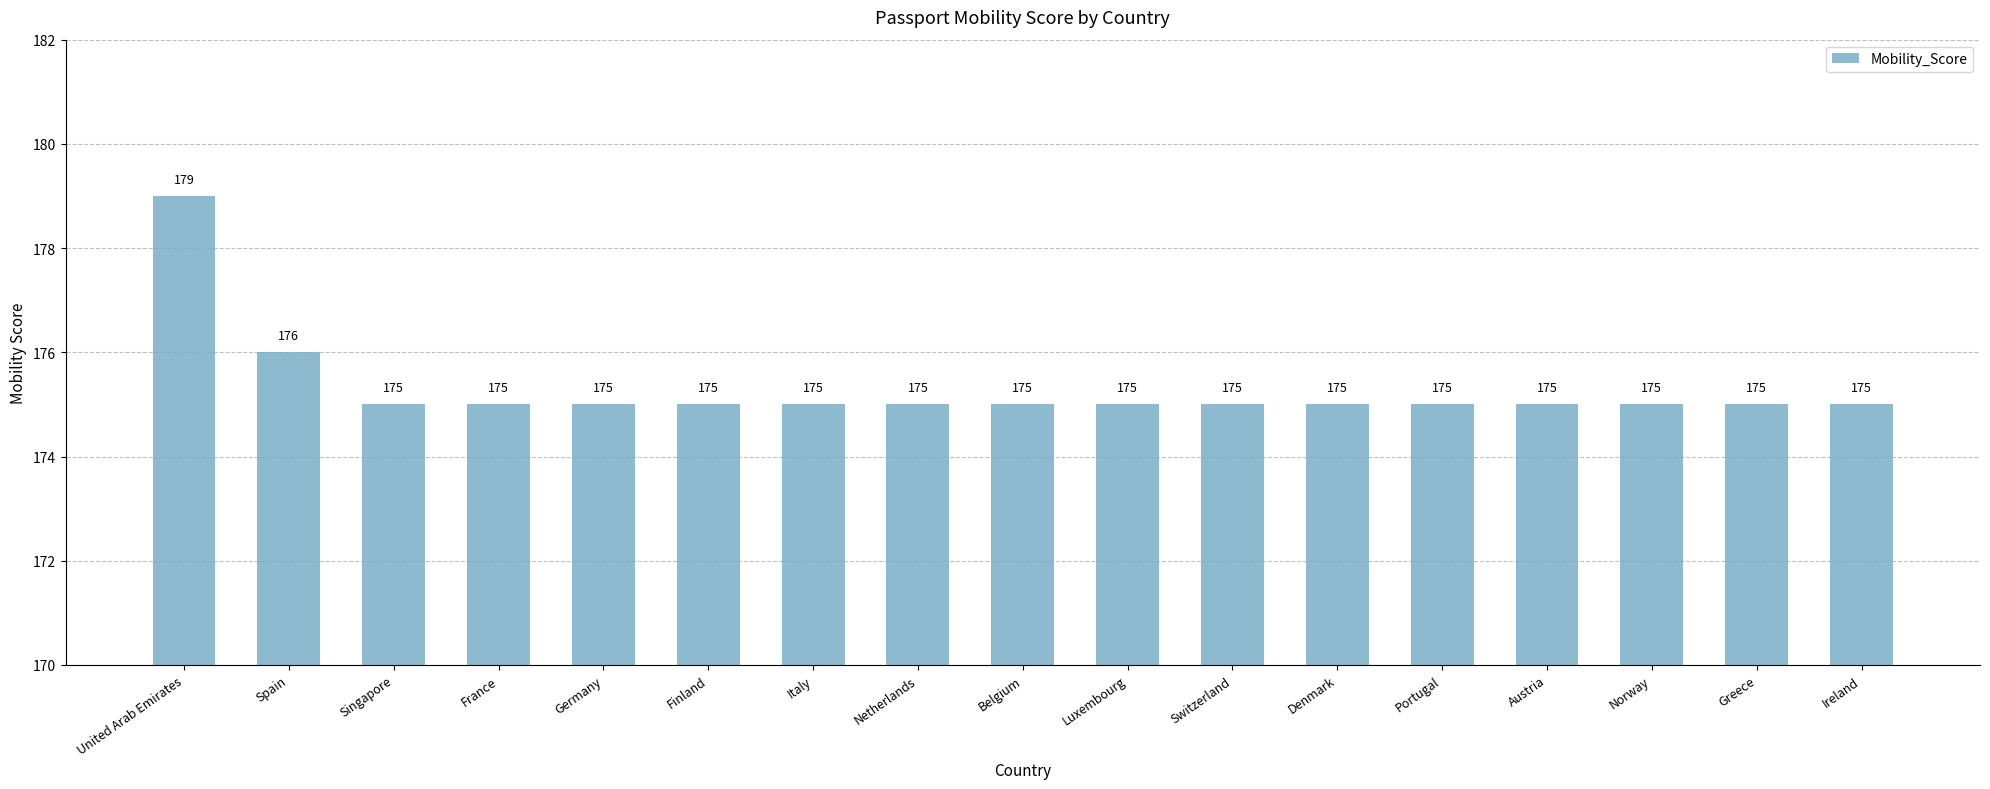

Reading left to right, extract all data points from this chart.

179	176	175	175	175	175	175	175	175	175	175	175	175	175	175	175	175